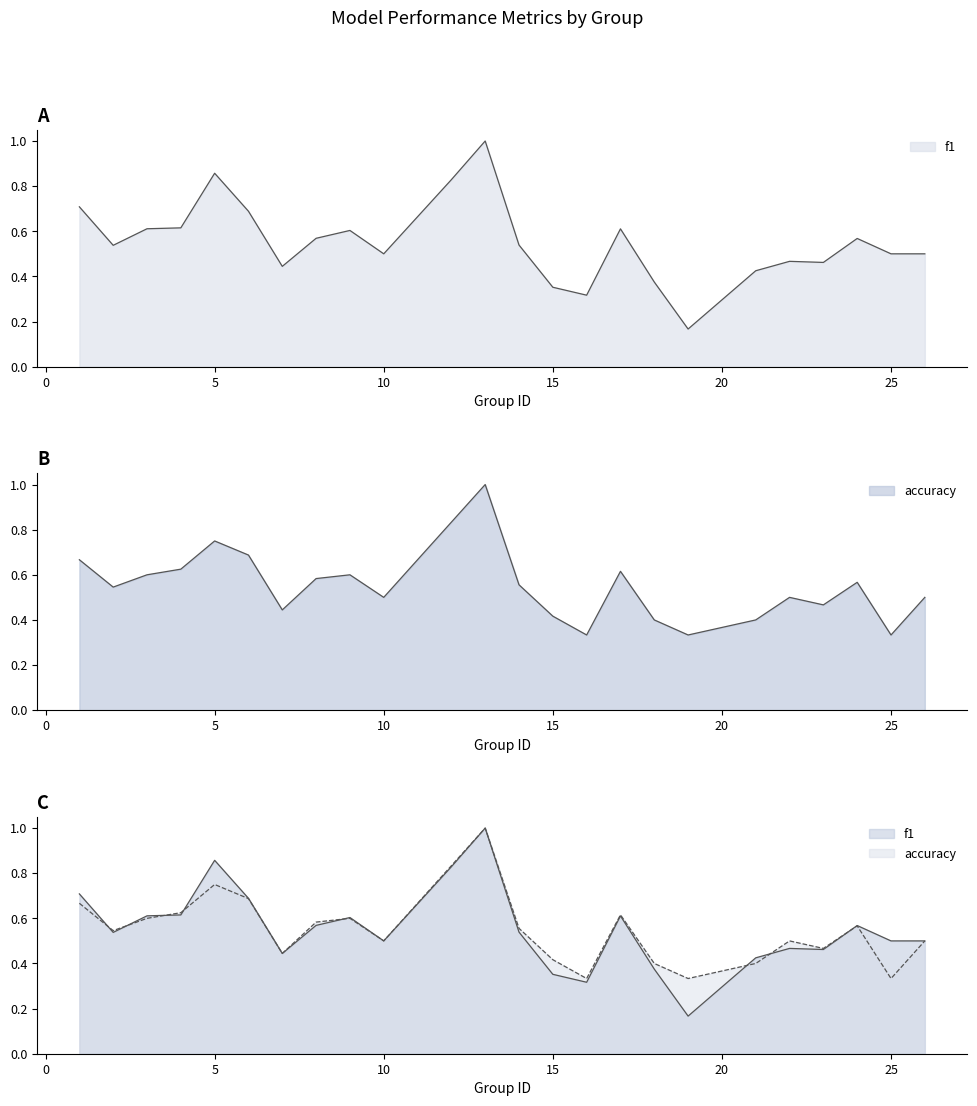

What is the value of the f1 point at the 2nd from the left?

0.5